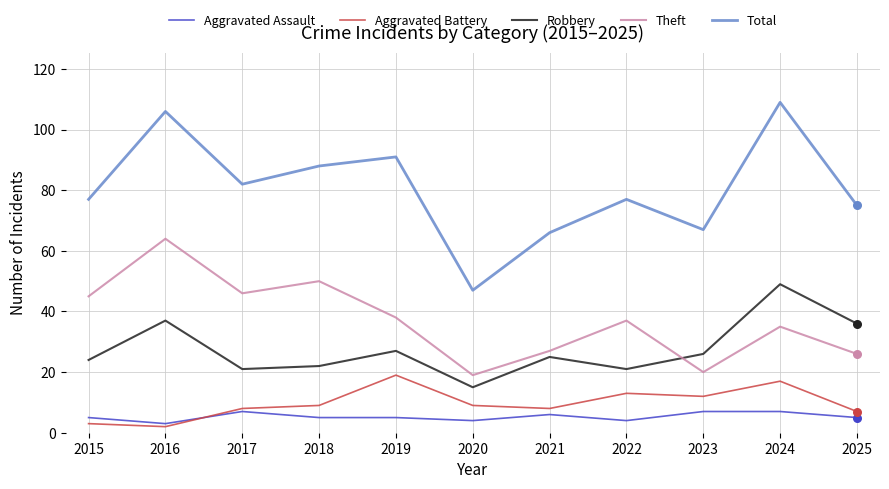

Which series has the largest total across all categories?

Total